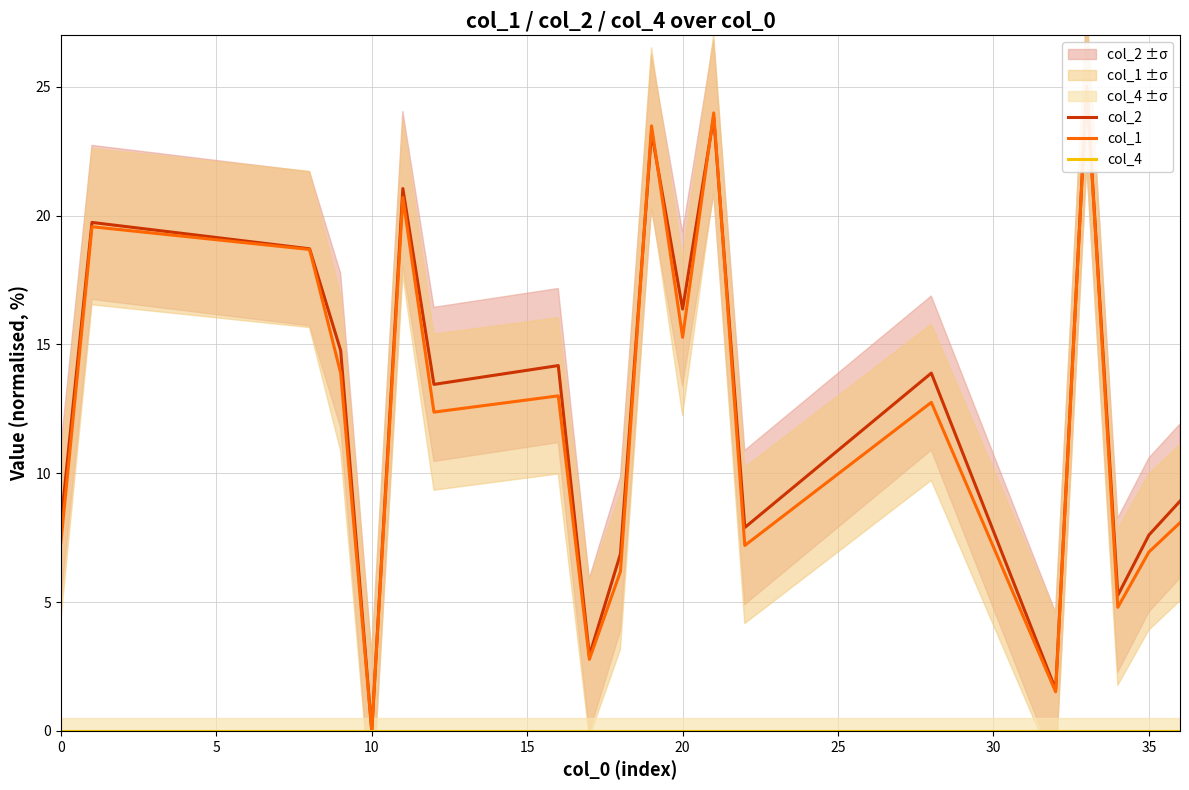

What is the average value of the col_1 series?

12.2